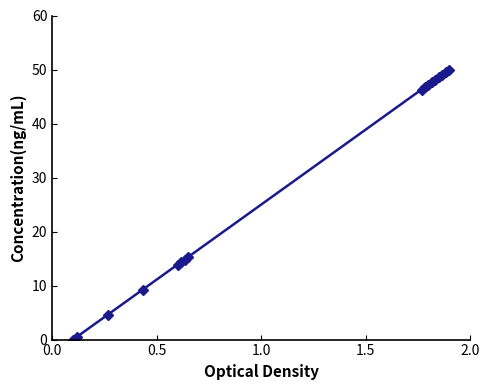

What is the value of the 15th point from the left?

49.1